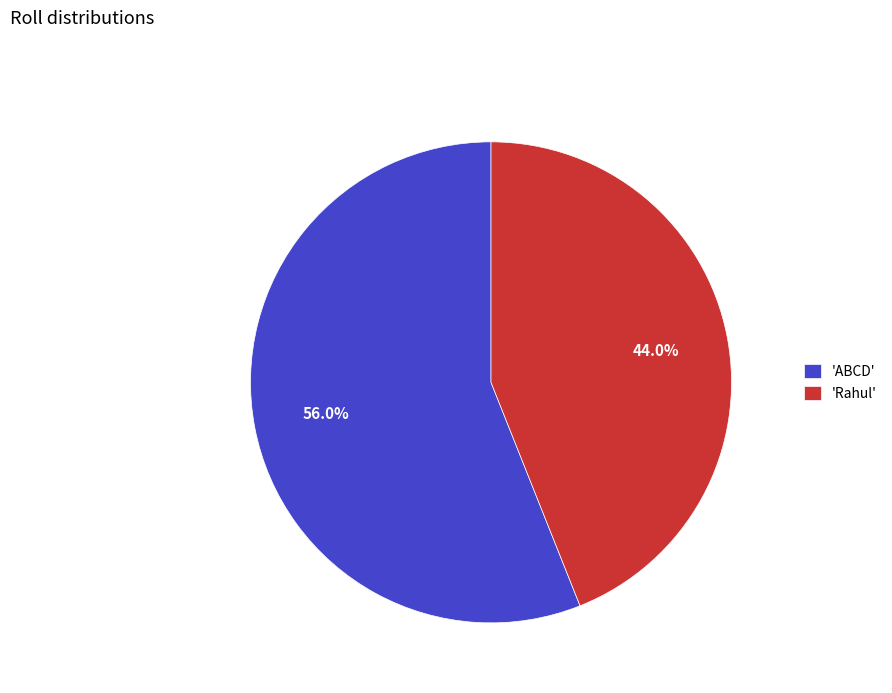

To the nearest percent, what is the average slice percentage?

50%